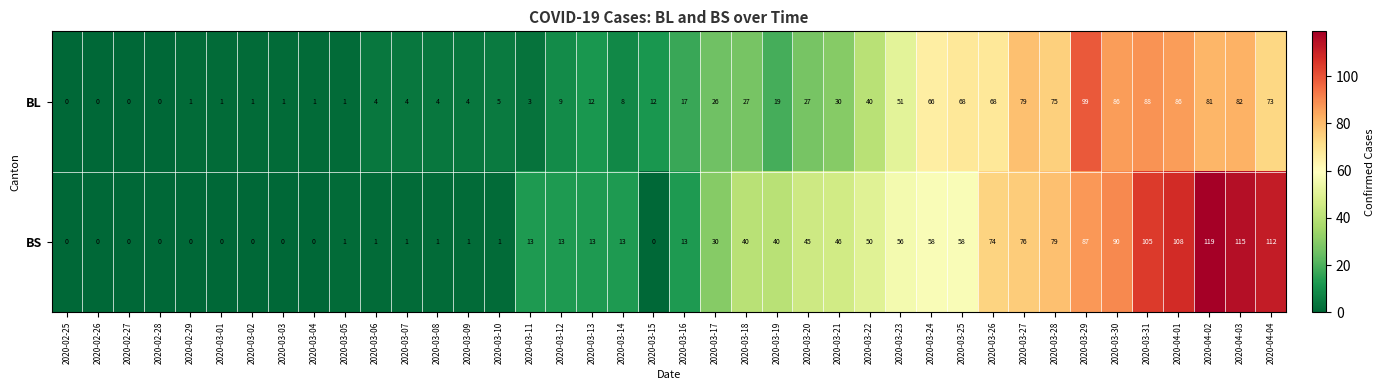

Where is BL nearest to the value 49?

2020-03-23